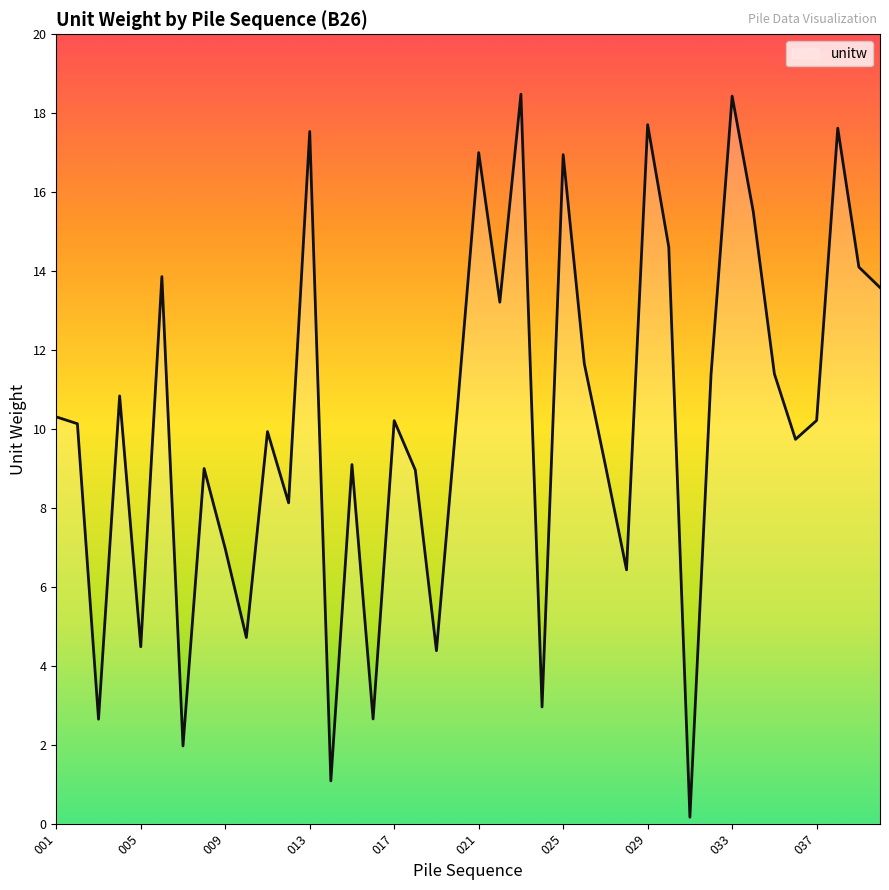

What is the greatest value displayed?

18.5